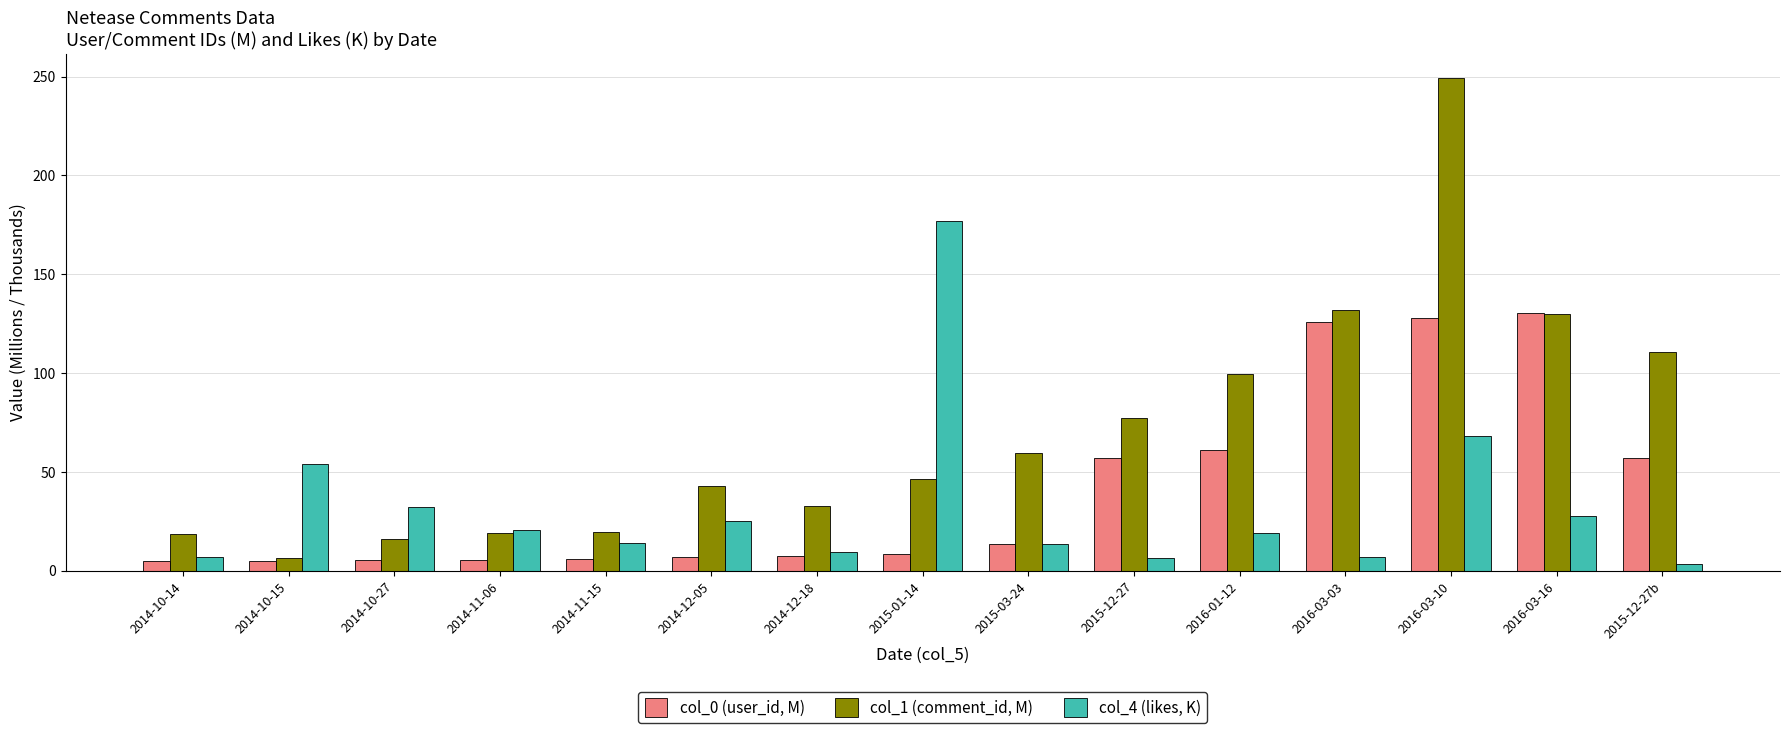

What is the minimum value shown in the chart?

3.3